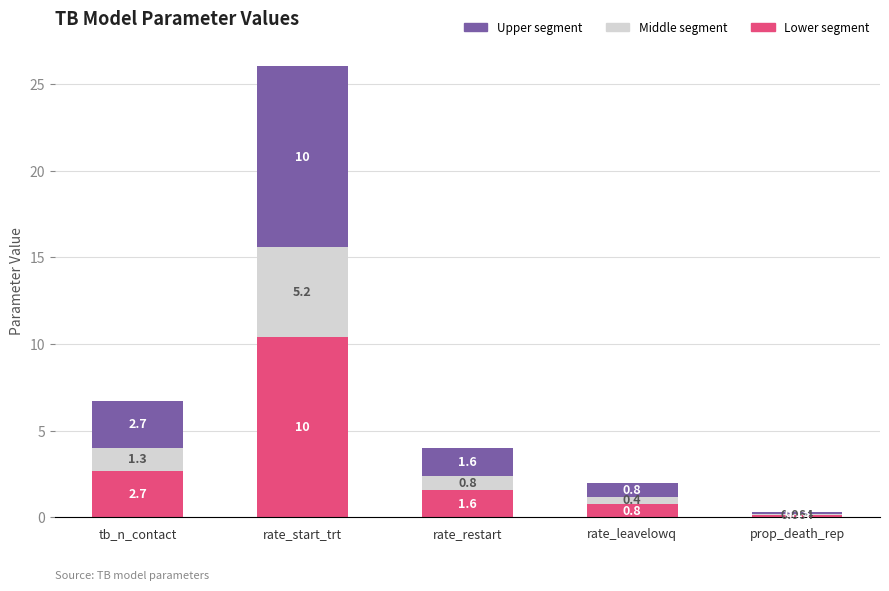

At which category is the sum across all series the highest?

rate_start_trt